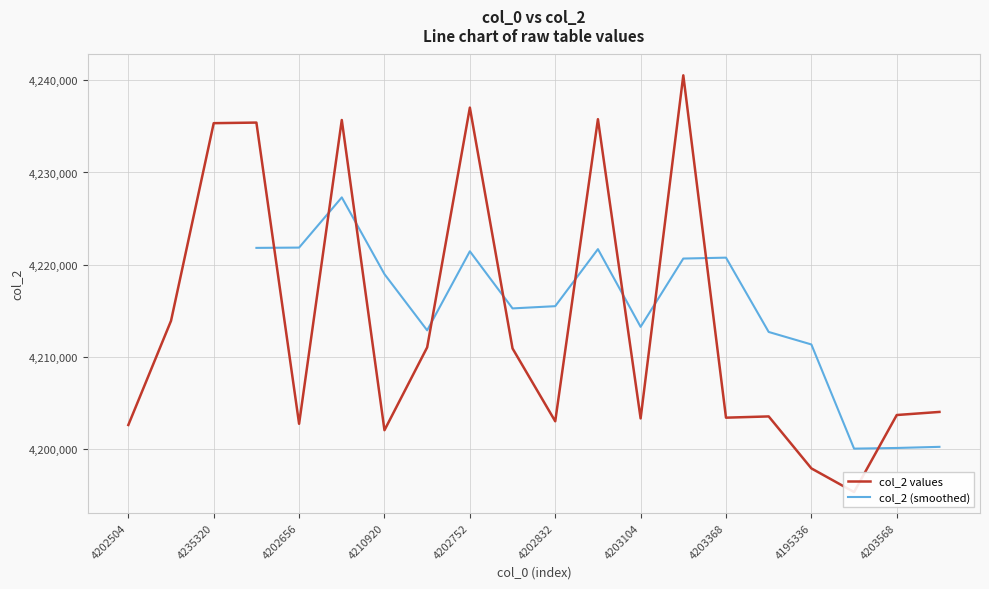

True or false: the data shows 4211024 at 4210944.

True